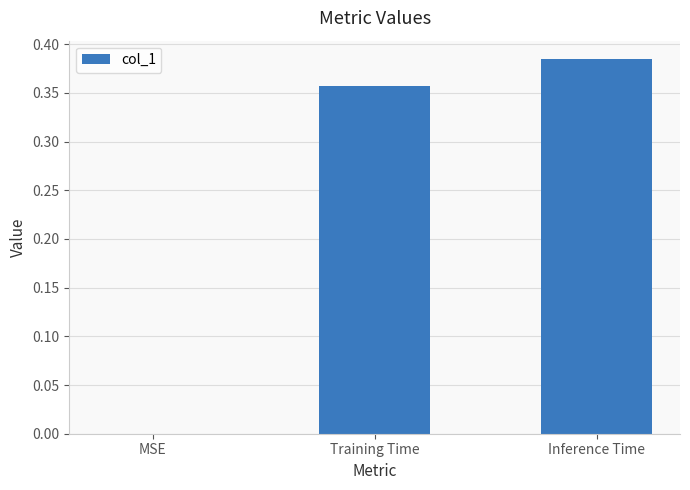

Which category has the highest value across all series?

Inference Time